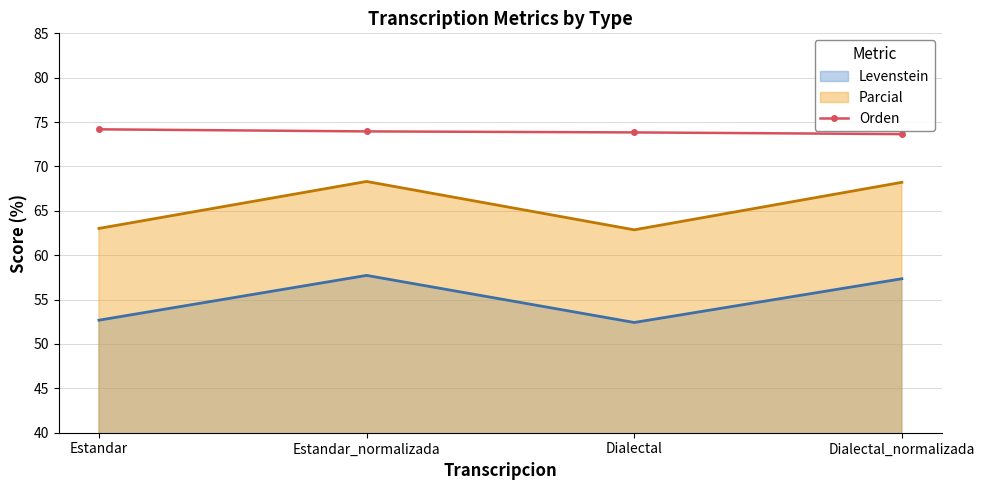

What is the total value across all series at Dialectal?

189.1